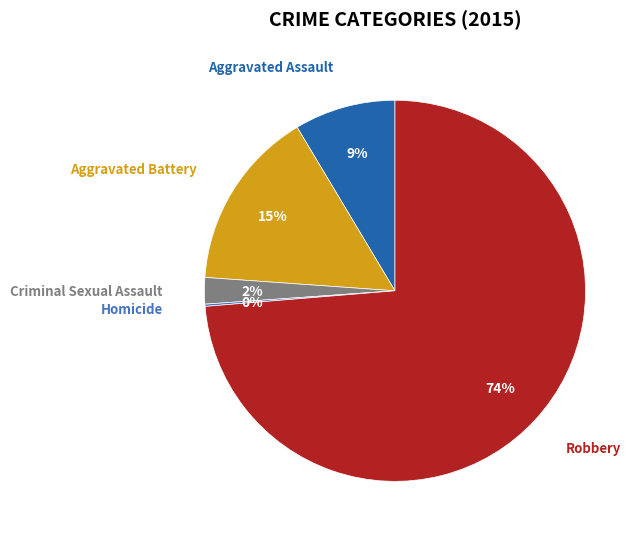

Does any single category account for the majority?

Yes